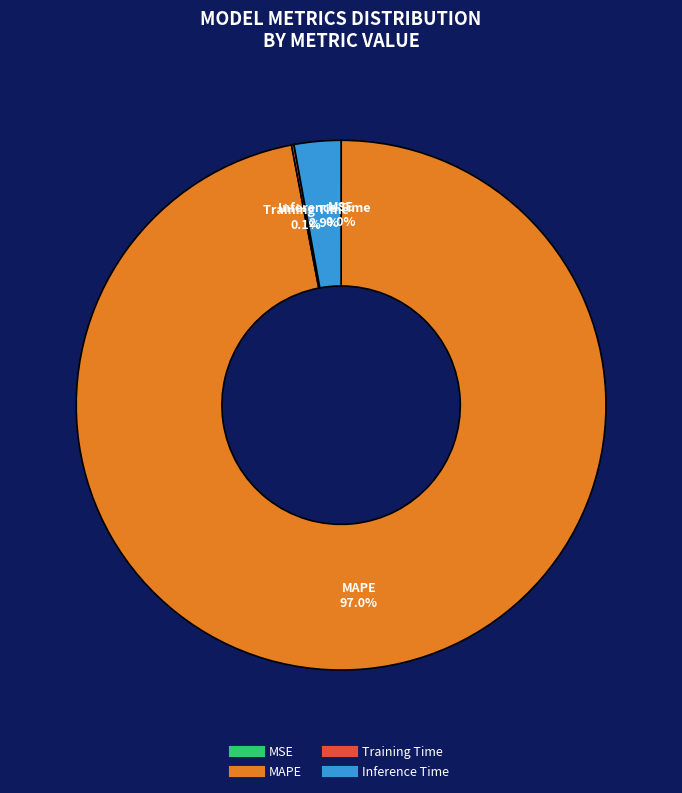

To the nearest percent, what is the average slice percentage?

25%